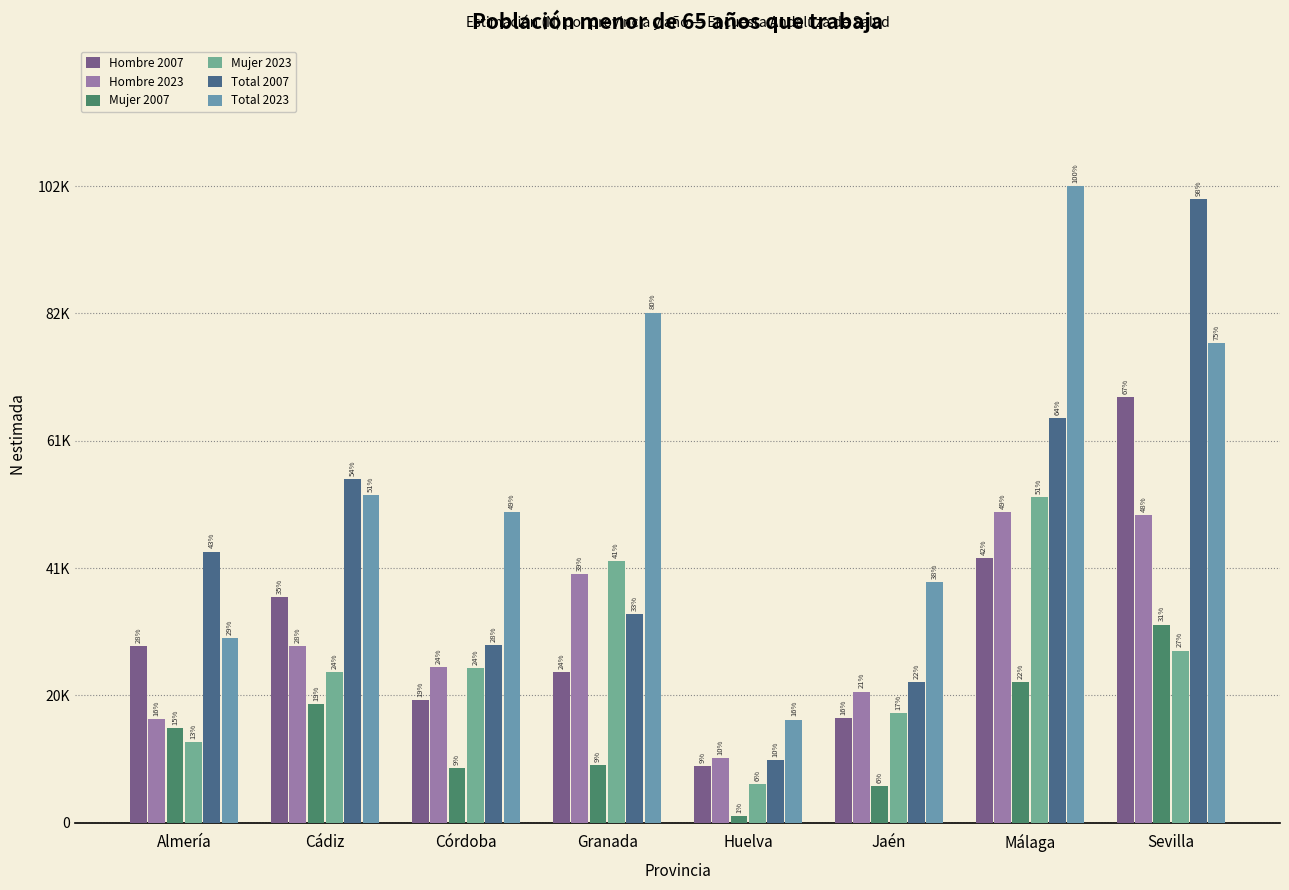

At Sevilla, list the series in order from largest to smallest.

Total 2007, Total 2023, Hombre 2007, Hombre 2023, Mujer 2007, Mujer 2023